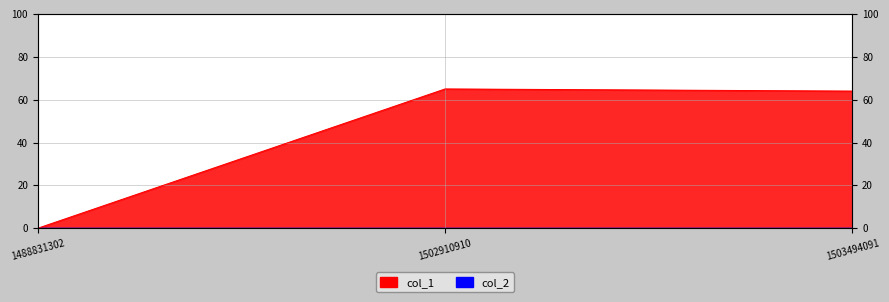

What is the sum of the values at 1488831302 and 1503494091?

64